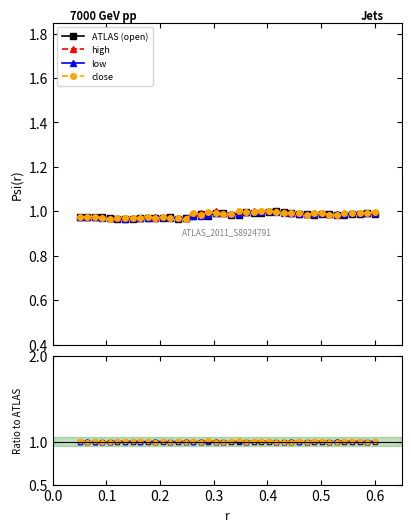

What is the value of the low point at the 37th from the left?

1.0